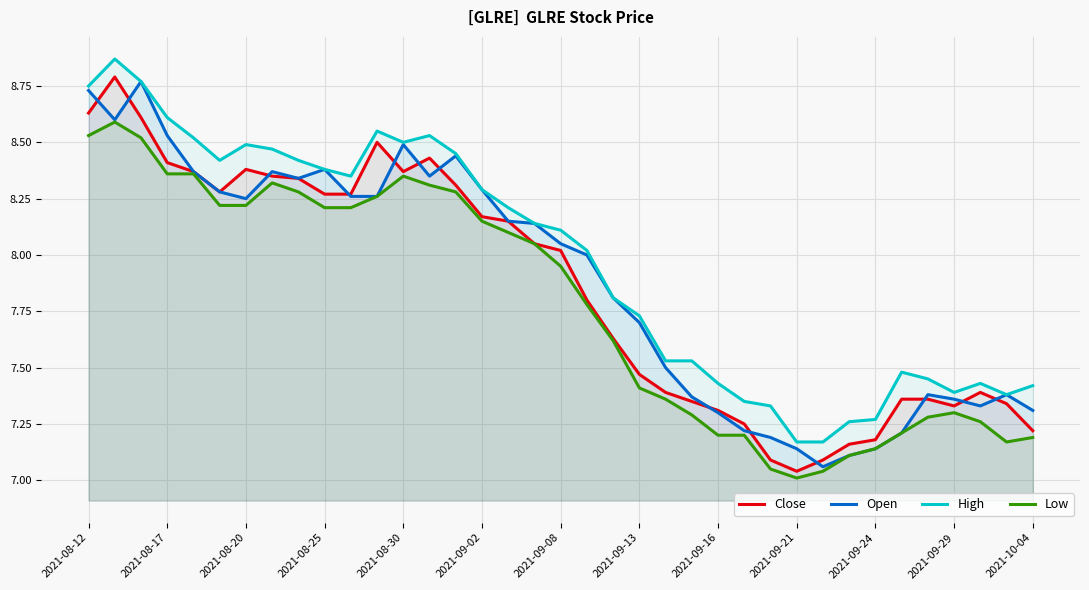

True or false: Low and High intersect in this chart.

False